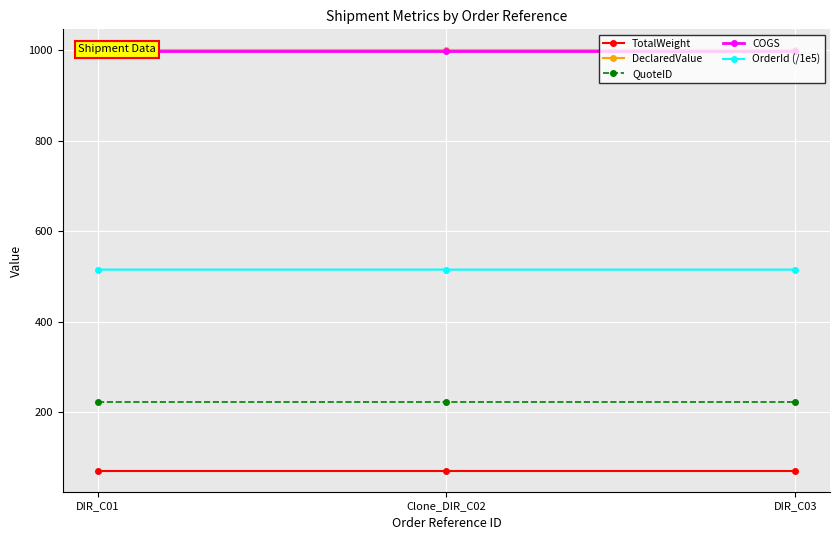

Between Clone_DIR_C02 and DIR_C01, which is larger?

Clone_DIR_C02